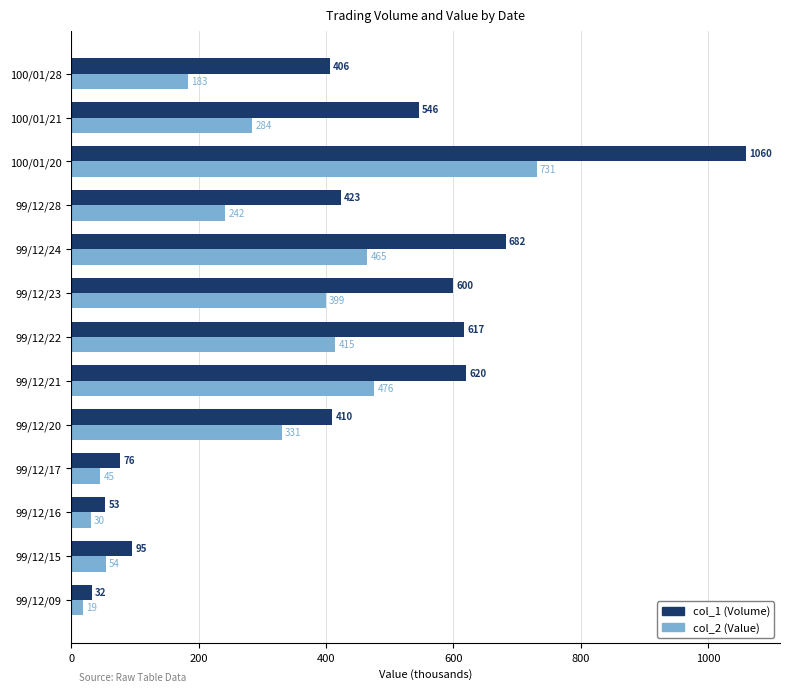

What is the difference between the second highest and second lowest values in the col_2 (Value) series?

445.9